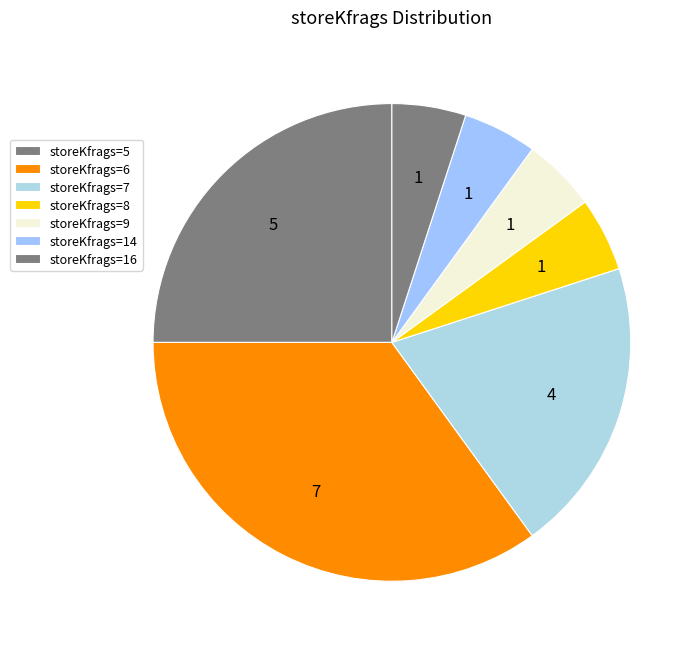

Is there any slice that represents more than half of the pie?

No